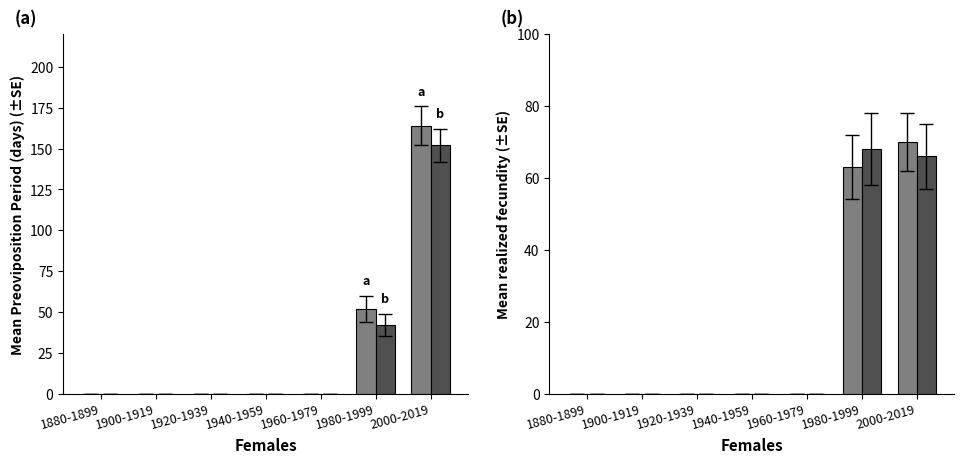

Is the value of Boys at 2000-2019 greater than the value of Girls at 1900-1919?

Yes